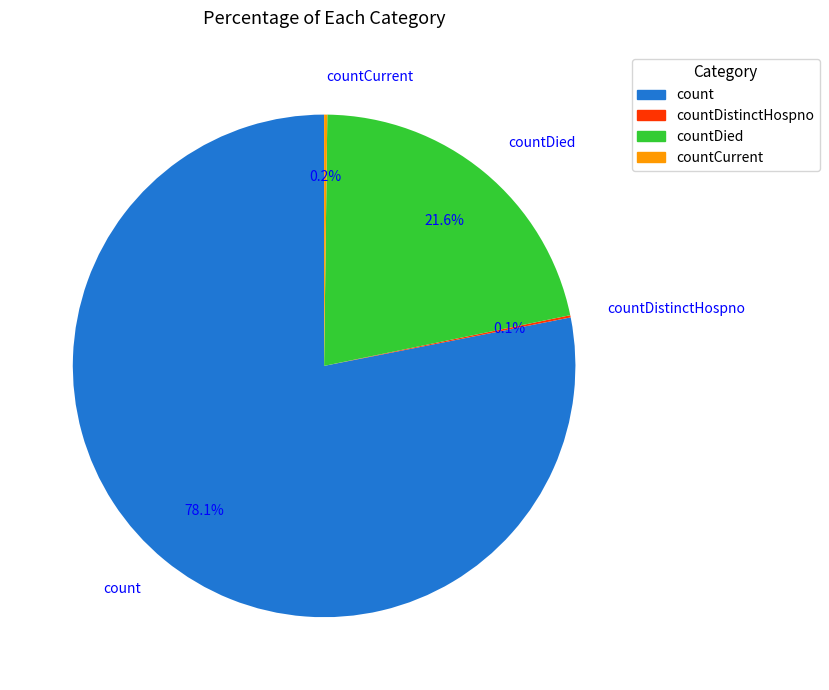

How much of the chart is everything except count?

21.9%